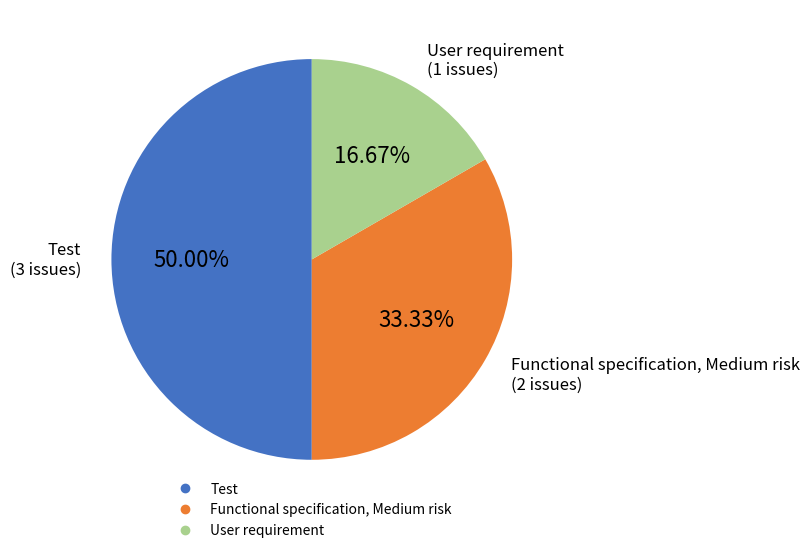

To the nearest percent, what is the difference between the largest and smallest slice percentages?

33%